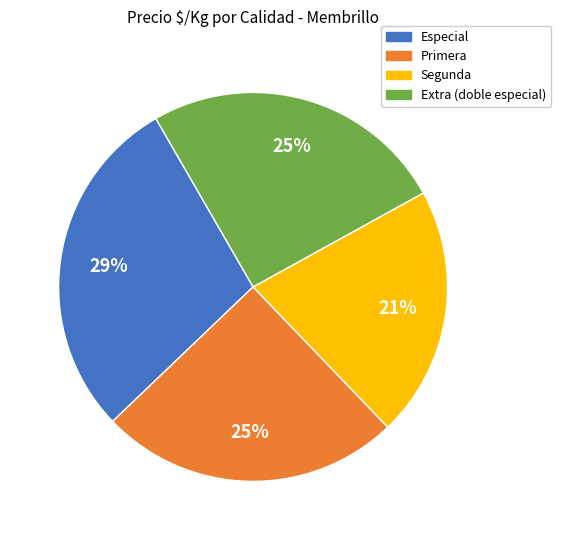

What is the smallest slice in the pie chart?

Segunda